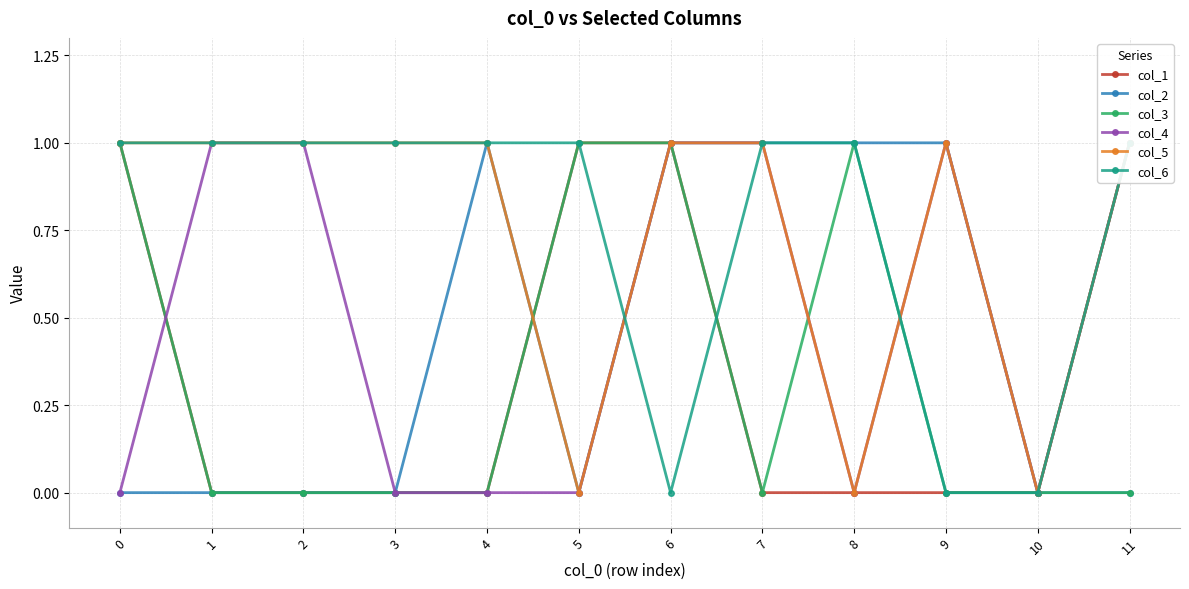

How many positive values does the col_6 series have?

9